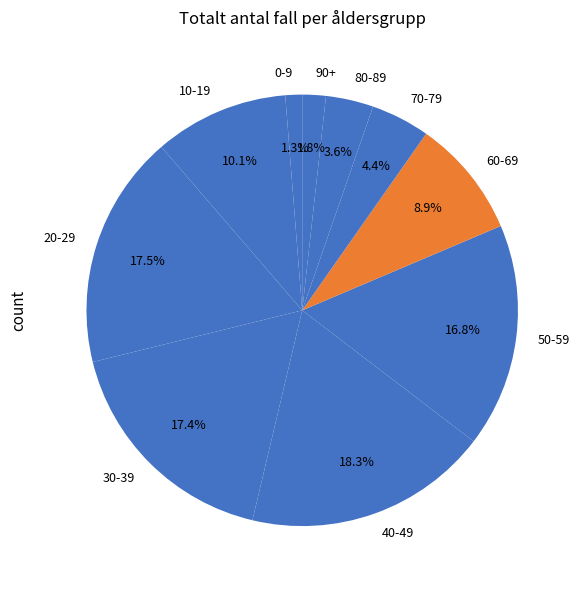

What is the ratio of the value at 0-9 to the value at 60-69?

0.1